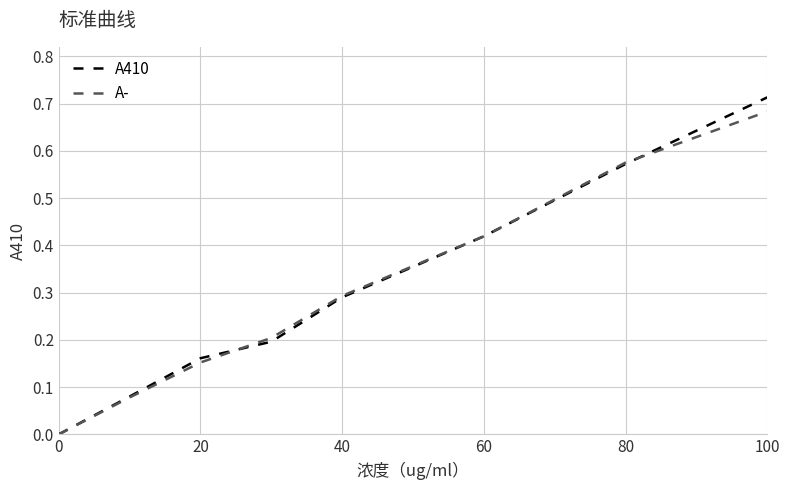

Which series has the widest spread of values?

A410